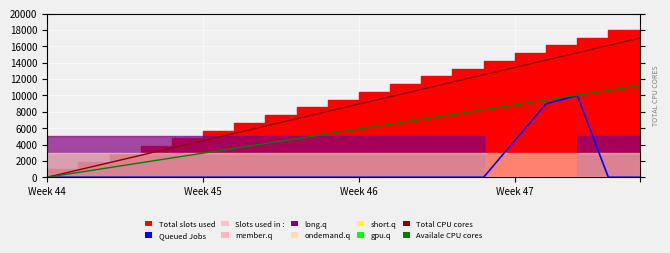

What is the difference between the maximum and minimum values in the Total CPU cores series?

17000.0